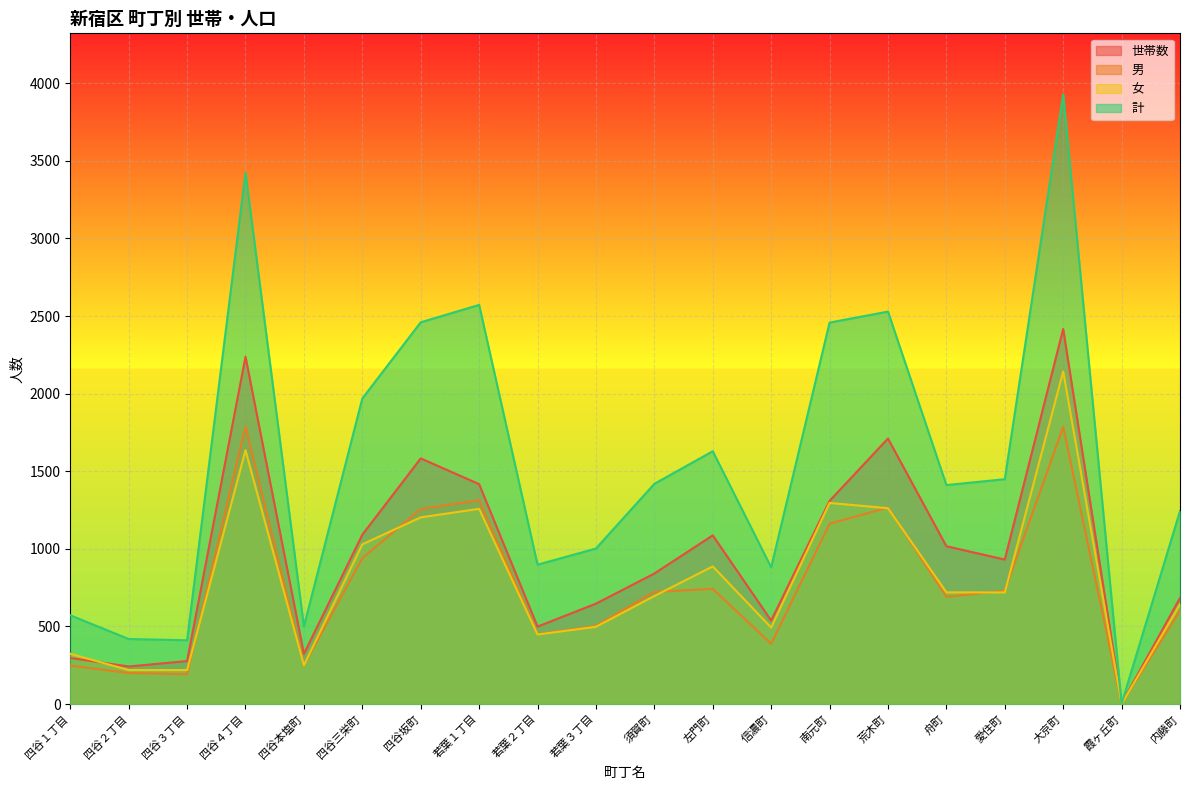

What is the average value of the 世帯数 series?

958